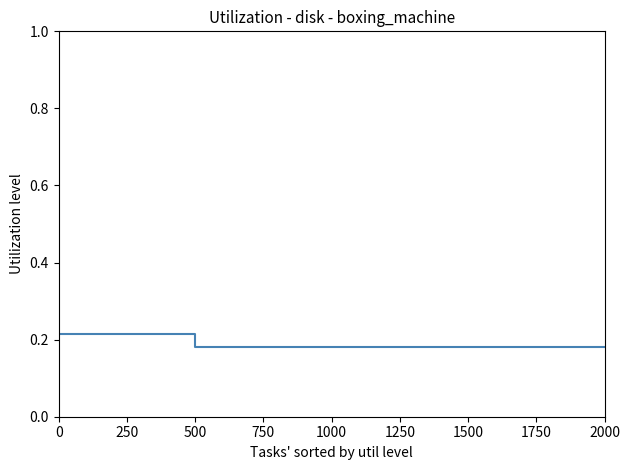

What is the sum of the values at 250 and 500?

0.4